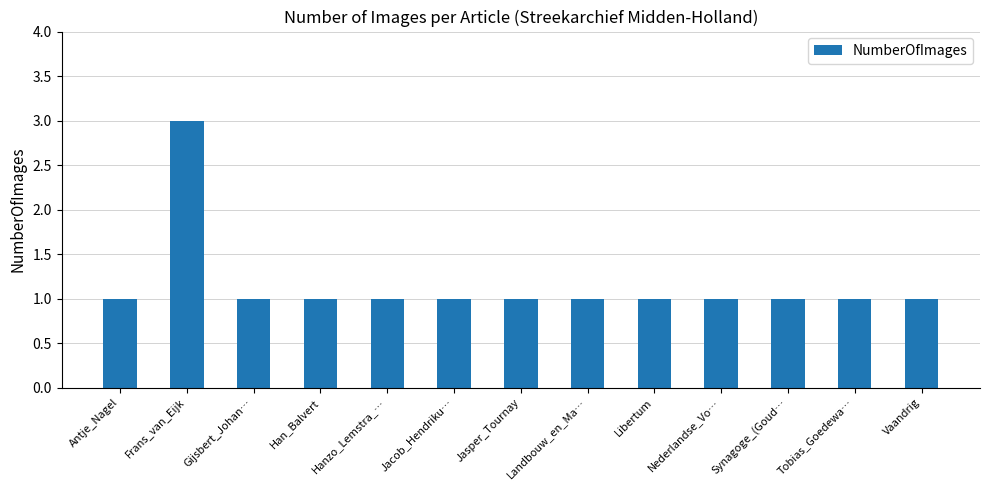

Count the values in the range 1 to 2.

12